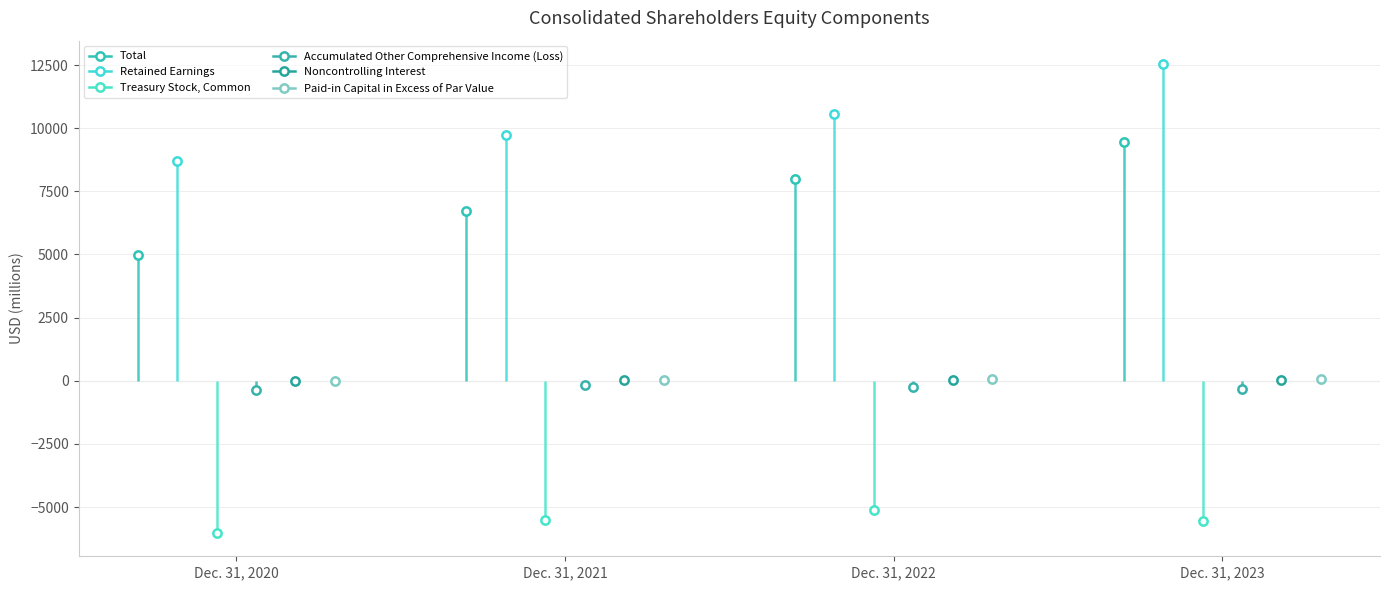

Rank the categories by Paid-in Capital in Excess of Par Value value from highest to lowest.

Dec. 31, 2023, Dec. 31, 2022, Dec. 31, 2021, Dec. 31, 2020